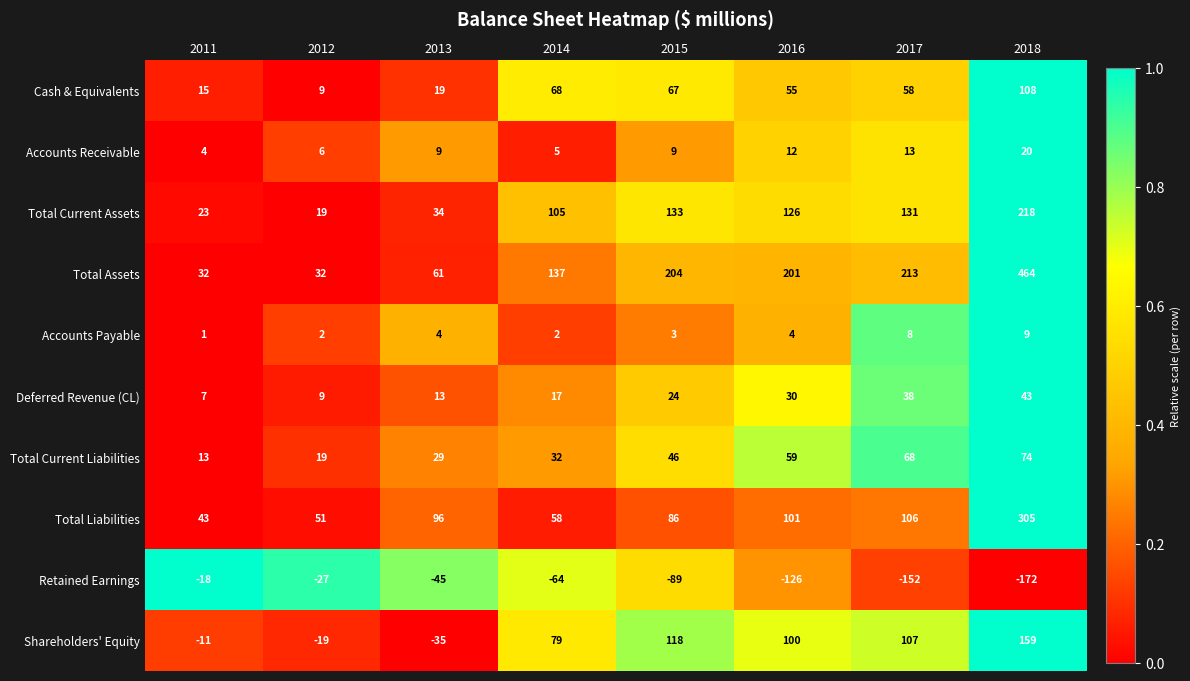

What is the average value of the Shareholders' Equity series?

62